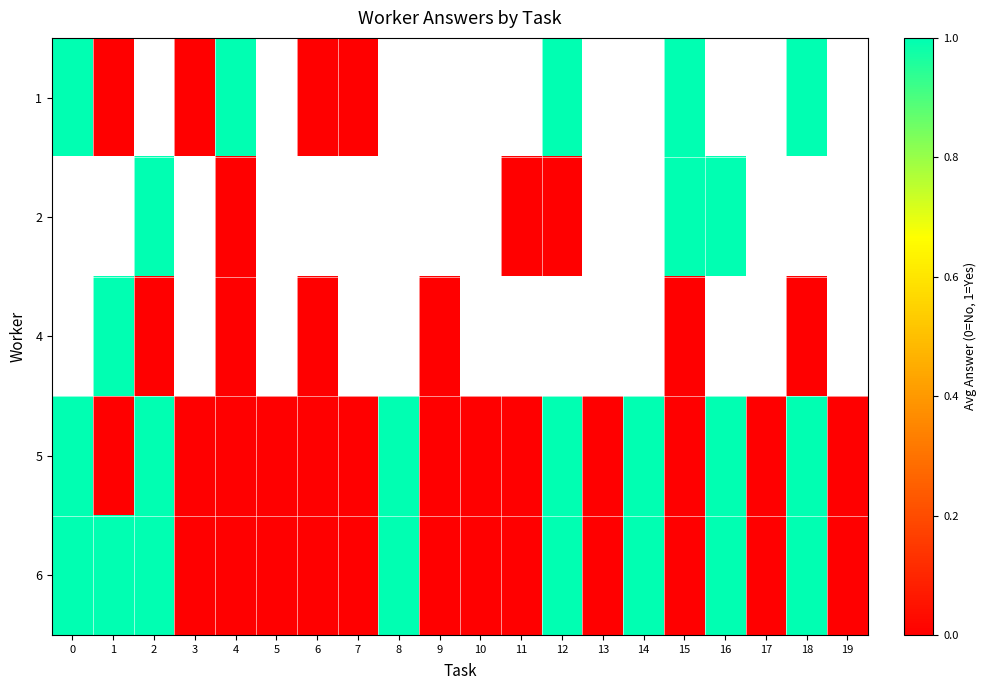

At which label is row_4 closest to 0?

3